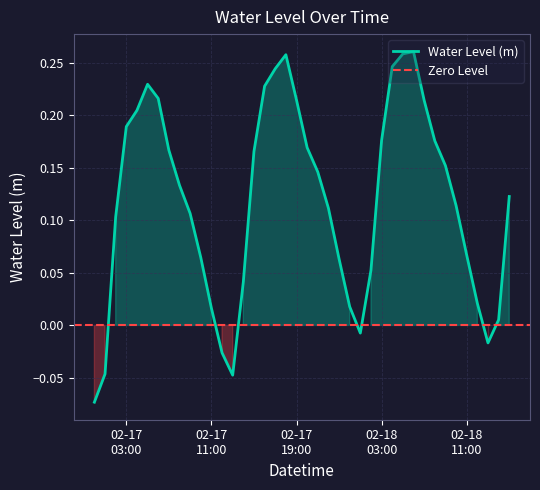

What is the sum of the values at 2025-02-17 07:00:00 and 2025-02-17 06:00:00?

0.4